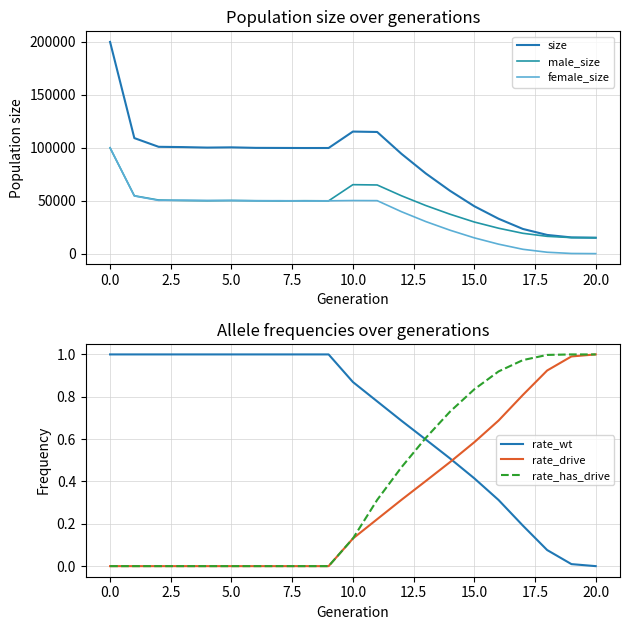

Reading right to left, extract all data points from this chart.

size: 15000.0	15291.0	17640.0	23295.0	32911.0	44729.0	59291.0	75676.0	94165.0	114773.0	115155.0	99659.0	99643.0	99715.0	99785.0	100278.0	100045.0	100513.0	100776.0	109003.0	199737.0
male_size: 15000.0	15136.0	16318.0	19193.0	23980.0	29835.0	37192.0	45401.0	54592.0	64776.0	65068.0	49813.0	49930.0	49776.0	49889.0	50131.0	49886.0	50098.0	50559.0	54587.0	99751.0
female_size: 0.0	155.0	1322.0	4102.0	8931.0	14894.0	22099.0	30275.0	39573.0	49997.0	50087.0	49846.0	49713.0	49939.0	49896.0	50147.0	50159.0	50415.0	50217.0	54416.0	99986.0
rate_wt: 0.0	0.0	0.1	0.2	0.3	0.4	0.5	0.6	0.7	0.8	0.9	1.0	1.0	1.0	1.0	1.0	1.0	1.0	1.0	1.0	1.0
rate_drive: 1.0	1.0	0.9	0.8	0.7	0.6	0.5	0.4	0.3	0.2	0.1	0.0	0.0	0.0	0.0	0.0	0.0	0.0	0.0	0.0	0.0
rate_has_drive: 1.0	1.0	1.0	1.0	0.9	0.8	0.7	0.6	0.5	0.3	0.1	0.0	0.0	0.0	0.0	0.0	0.0	0.0	0.0	0.0	0.0